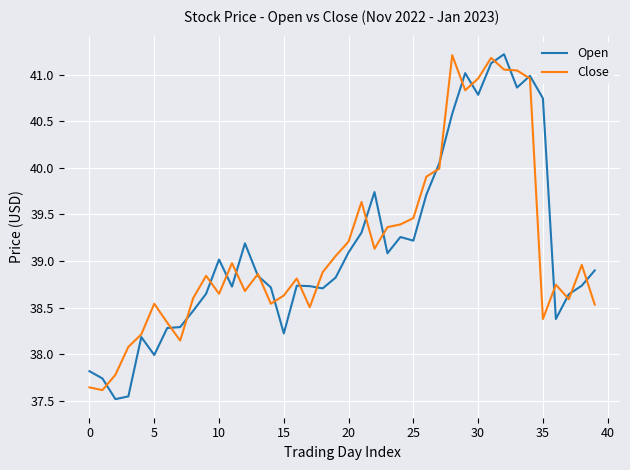

What is the highest value of the Close series?

41.2